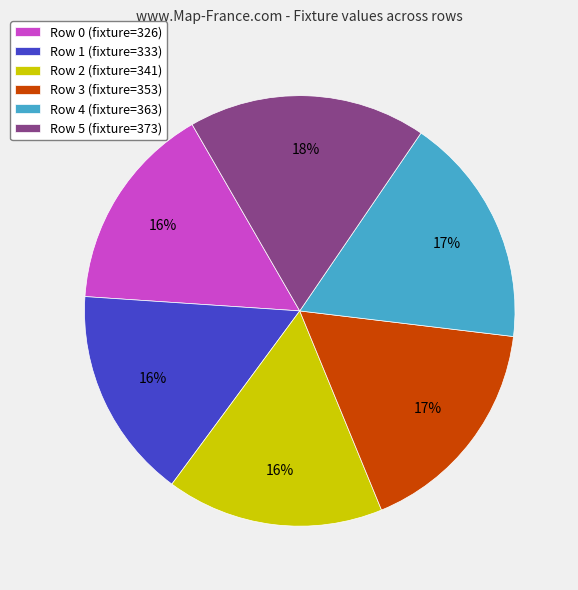

To the nearest percent, what is the difference between the largest and smallest slice percentages?

2%